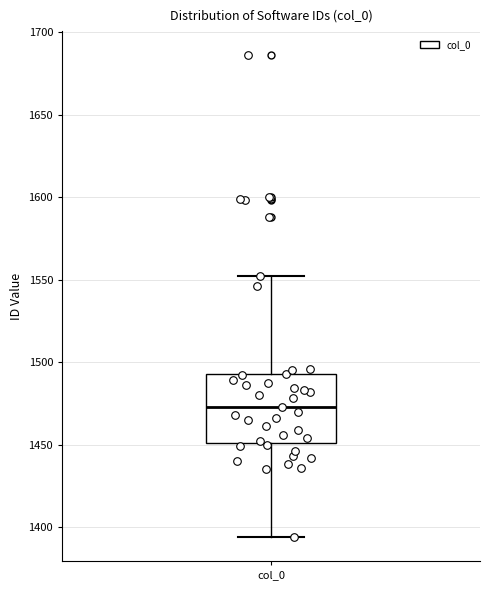

Where is the lower edge of the box for col_0 on the y-axis? The values are not printed on the chart, so give them approximately, as read against the axis.

1450